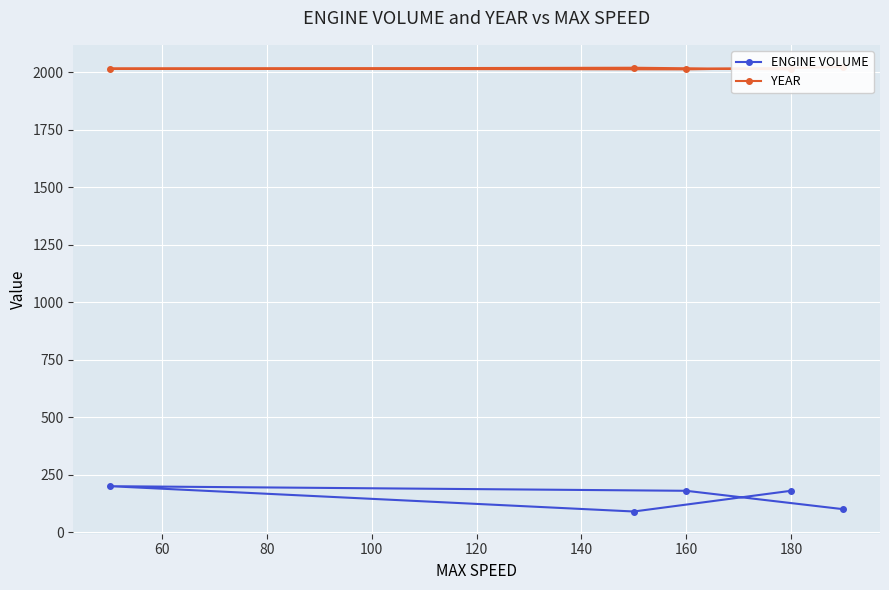

How many lines are shown in the chart?

2